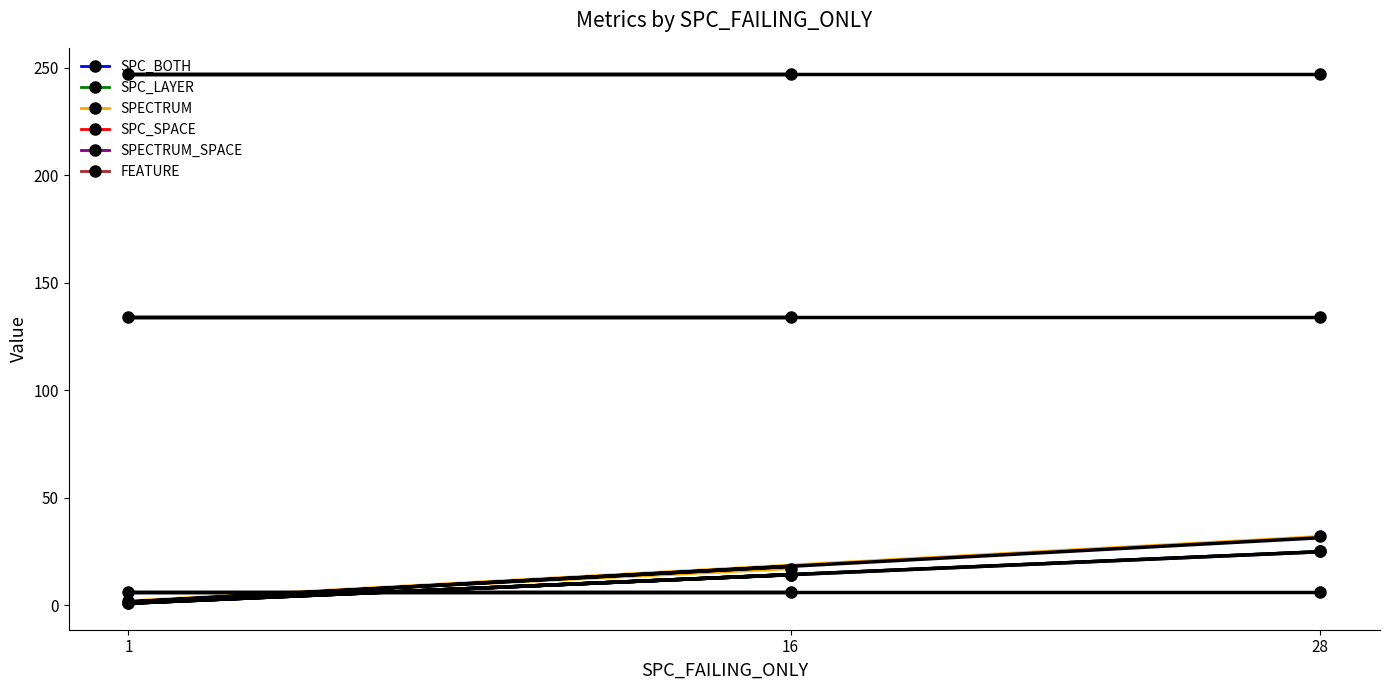

Which series has the largest range (max minus min)?

SPECTRUM